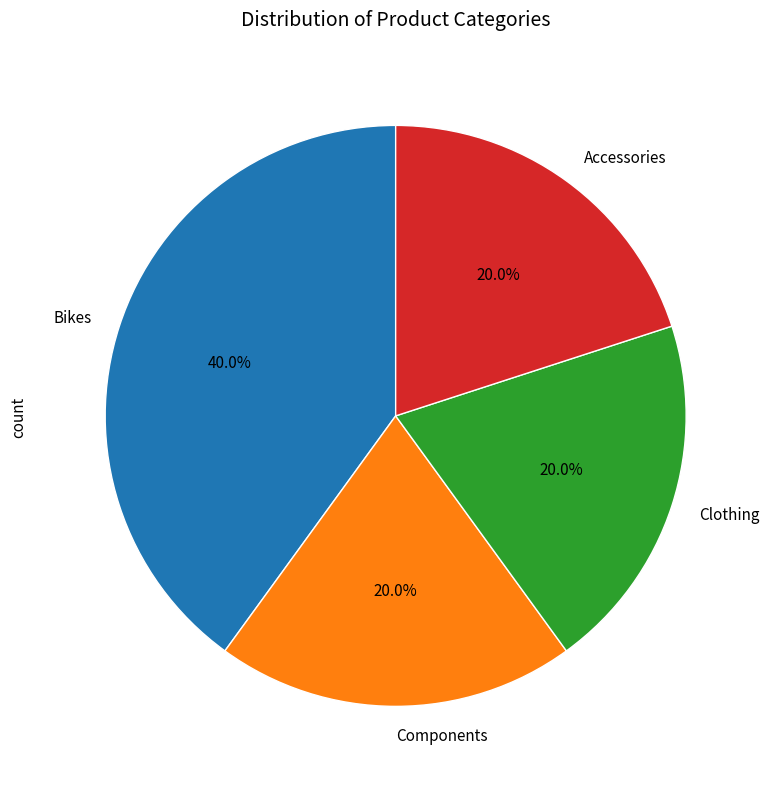

Is Bikes the majority of the pie?

No